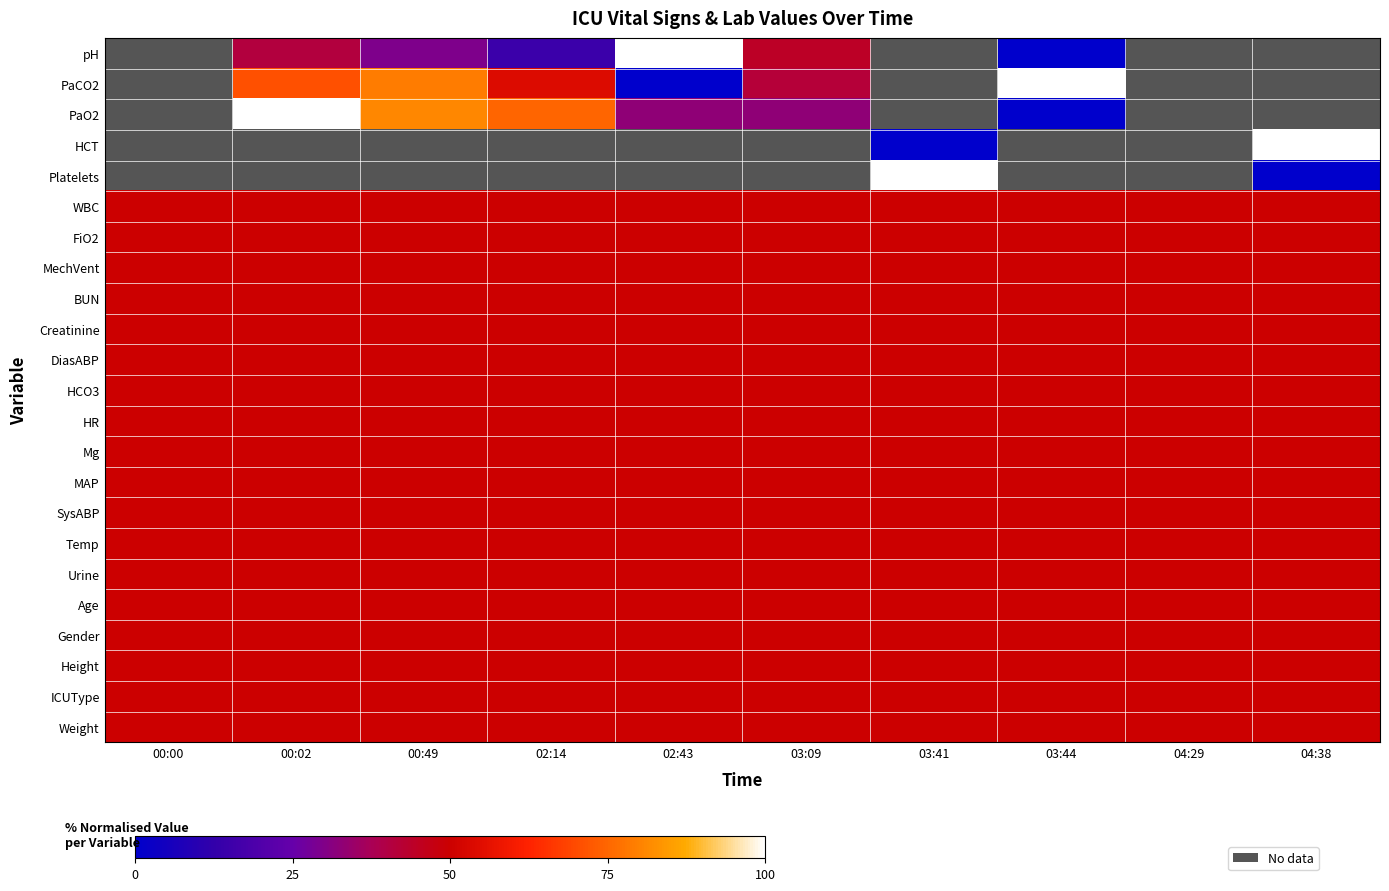

Where does the PaCO2 series first go above 79?

00:49